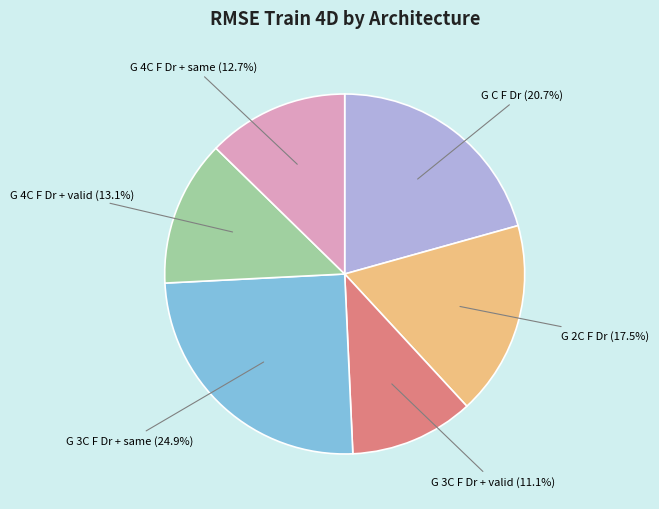

Is there a majority slice in this chart?

No